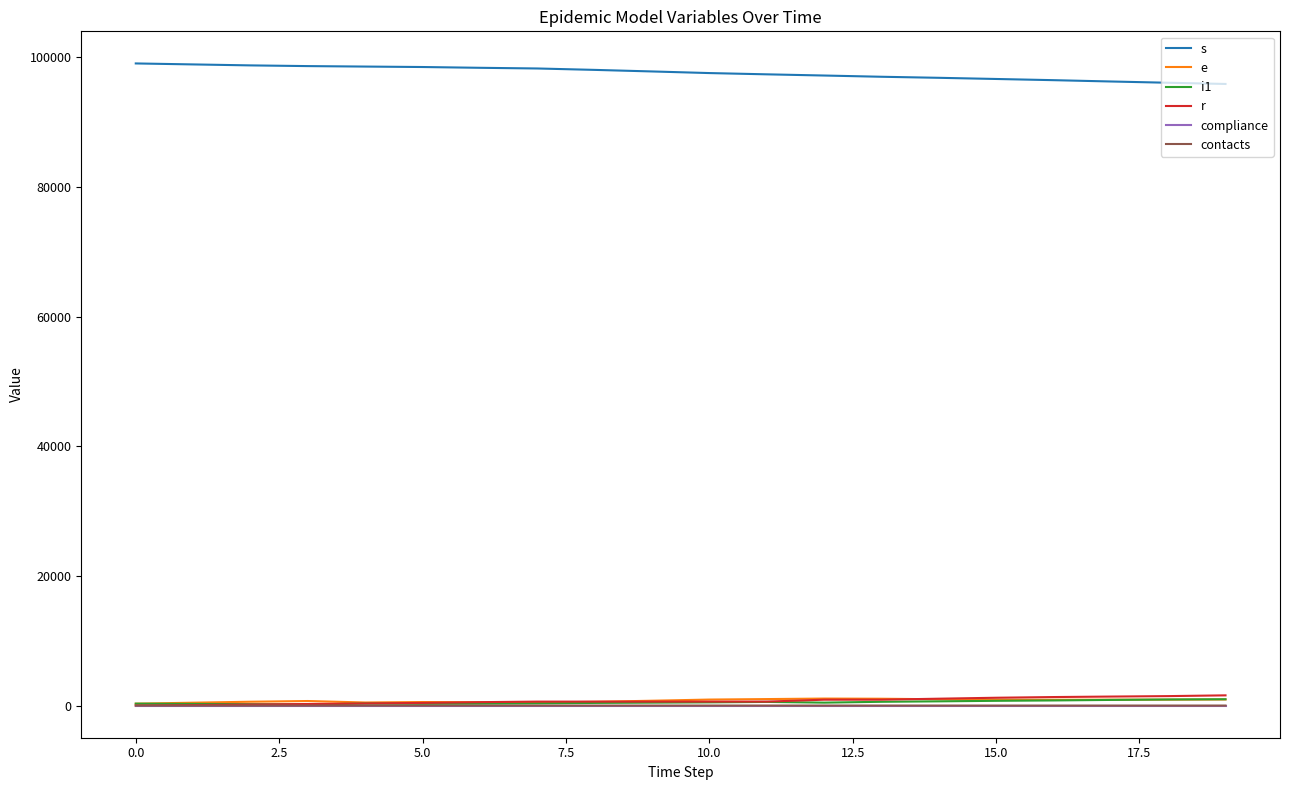

What is the maximum value shown in the chart?

99075.0